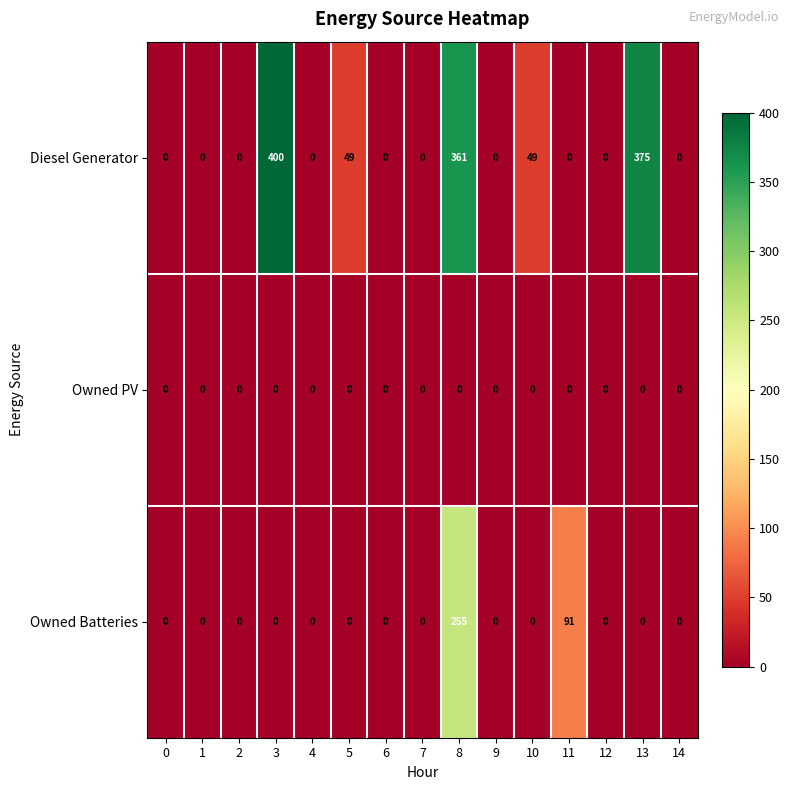

Rank the series by their average value, from lowest to highest.

Owned PV, Owned Batteries, Diesel Generator